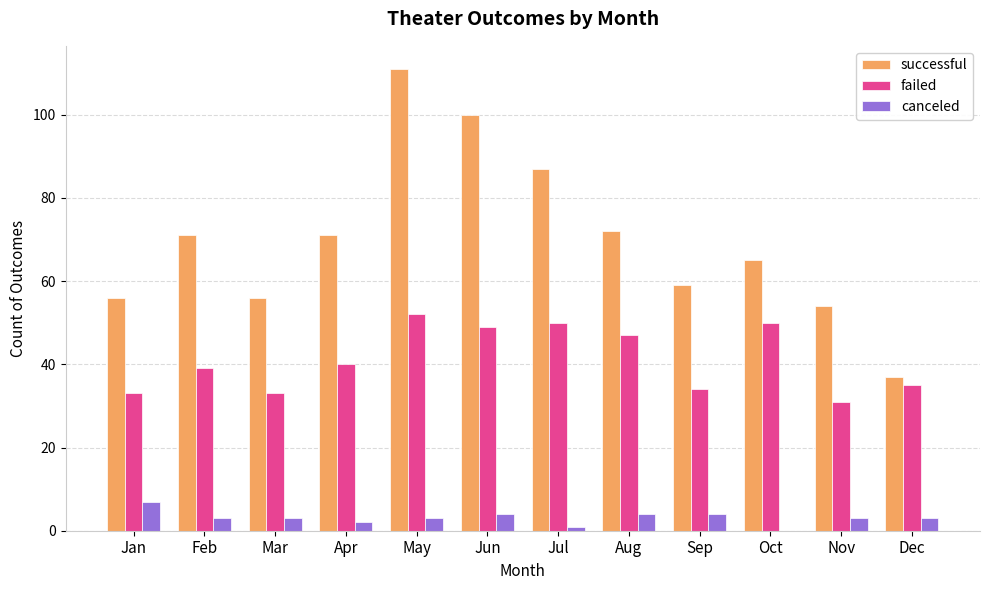

What is the greatest value displayed?

111